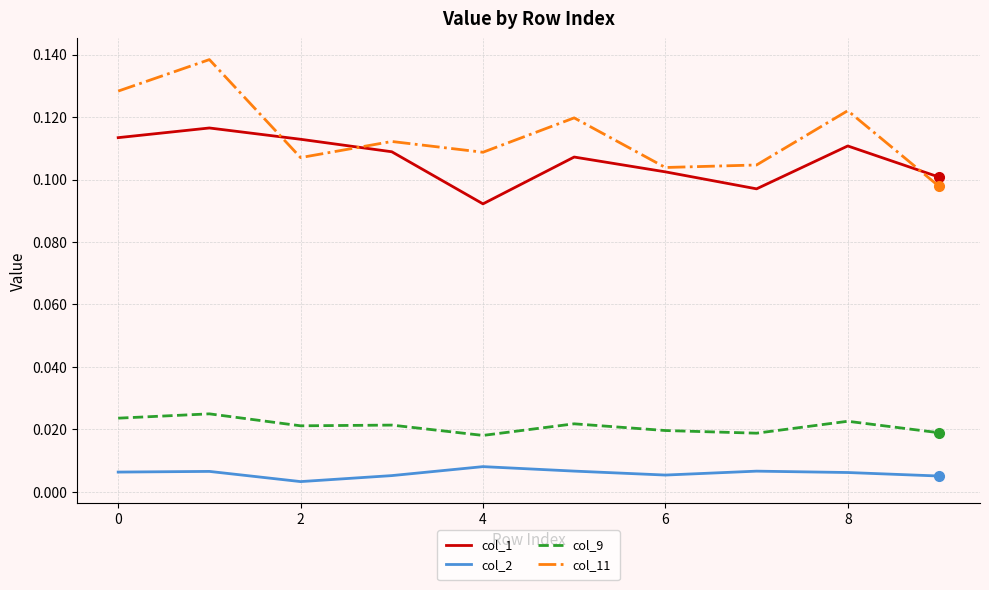

In col_9, how many points are lower than both neighbors (excluding endpoints)?

3